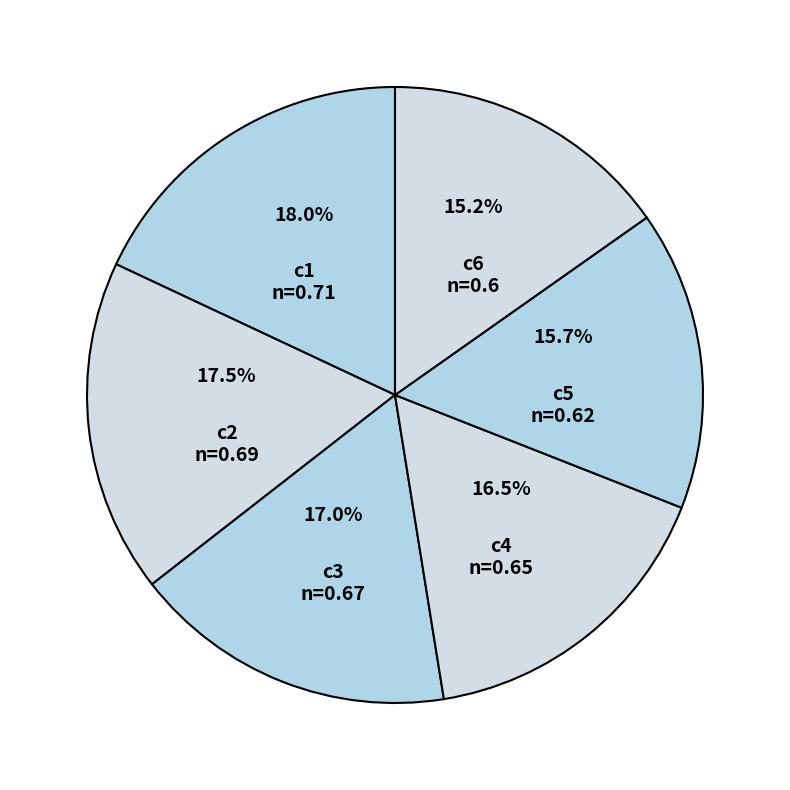

What percentage is the c1 slice, to the nearest percent?

18%